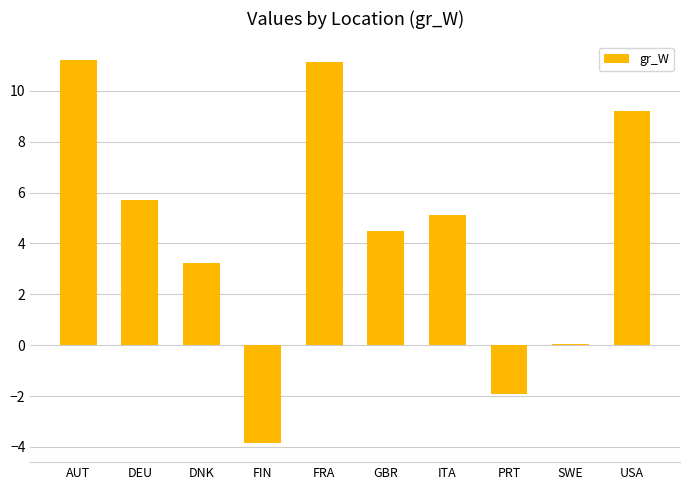

Where does the data first go above 5?

AUT